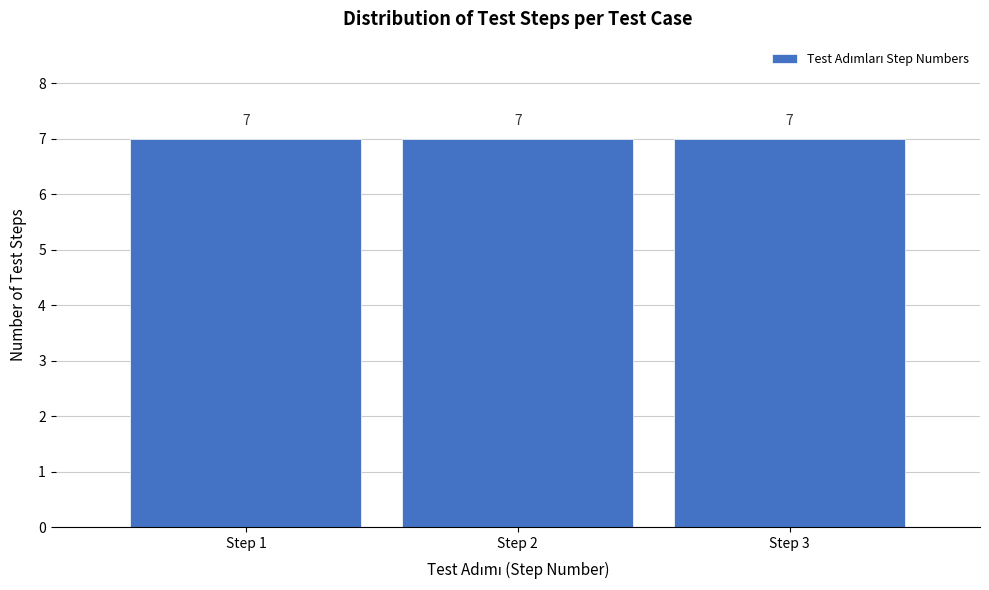

Reading left to right, list every bar in this chart as the range it spans on the x-axis followed by its height.

0.5 to 1.5: 7
1.5 to 2.5: 7
2.5 to 3.5: 7